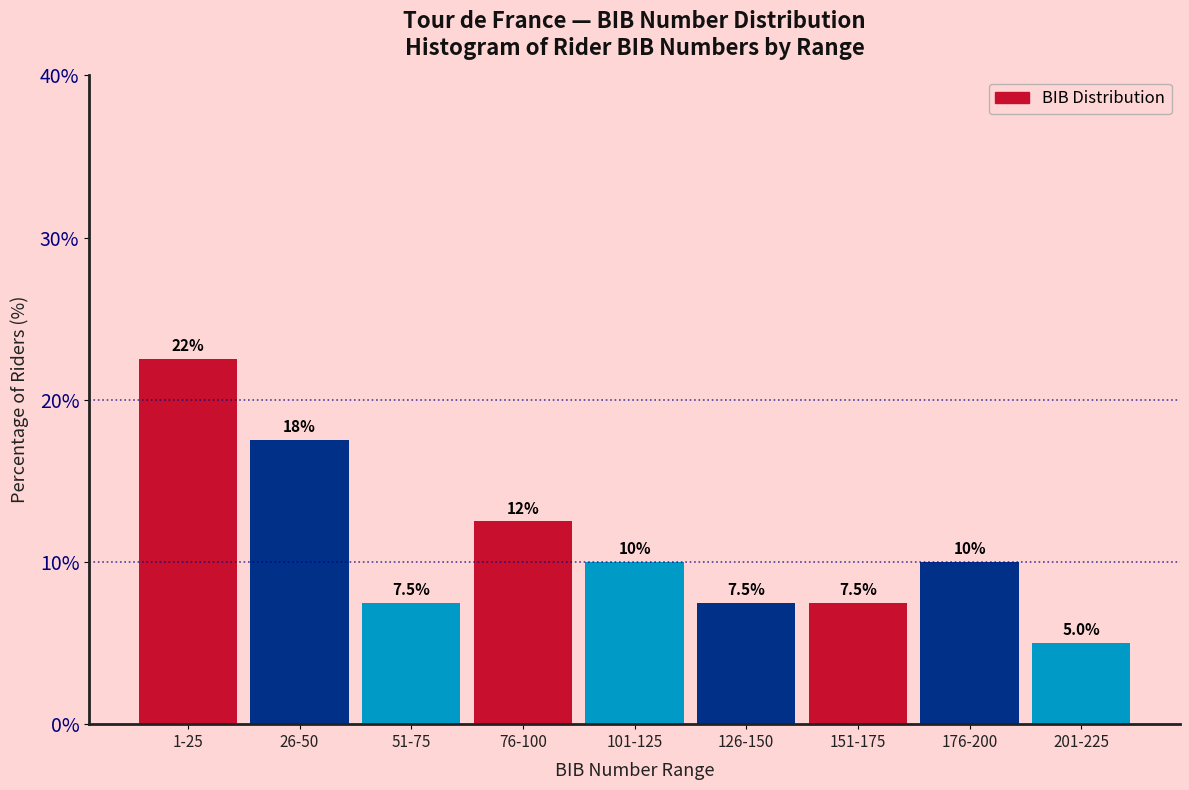

Reading left to right, transcribe all the data shown in this chart.

22.5	17.5	7.5	12.5	10.0	7.5	7.5	10.0	5.0